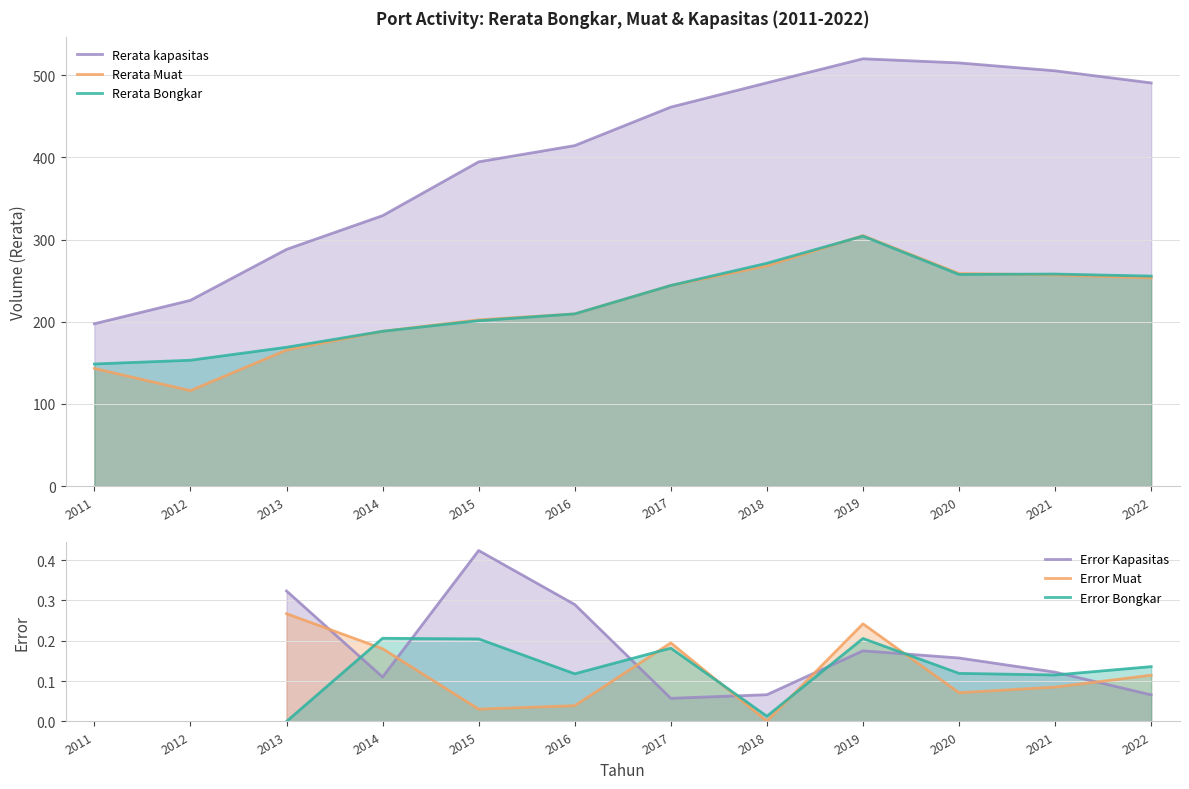

Is the value of Rerata Bongkar at 2015 greater than the value of Rerata kapasitas at 2016?

No